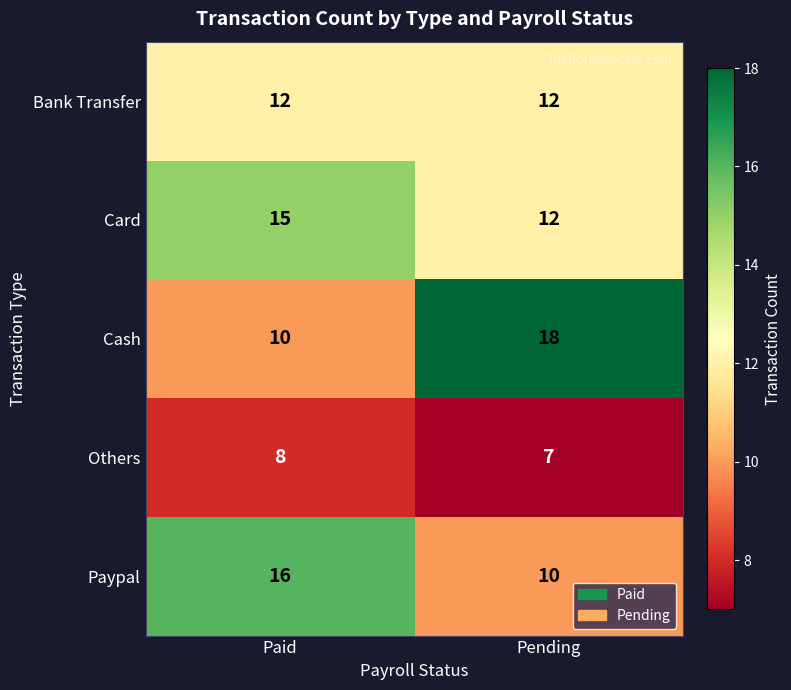

List the series in order of their peak value, lowest first.

Others, Bank Transfer, Card, Paypal, Cash